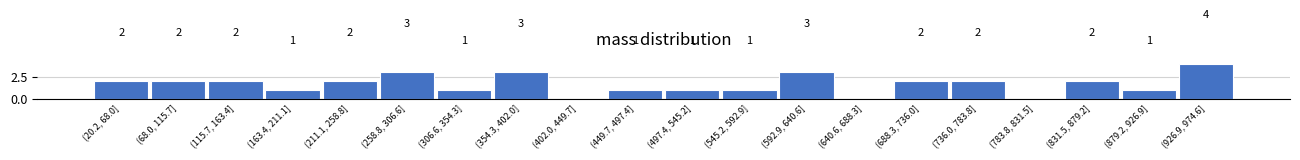

Reading left to right, extract all data points from this chart.

(20.2, 68.0]=2	(68.0, 115.7]=2	(115.7, 163.4]=2	(163.4, 211.1]=1	(211.1, 258.8]=2	(258.8, 306.6]=3	(306.6, 354.3]=1	(354.3, 402.0]=3	(402.0, 449.7]=0	(449.7, 497.4]=1	(497.4, 545.2]=1	(545.2, 592.9]=1	(592.9, 640.6]=3	(640.6, 688.3]=0	(688.3, 736.0]=2	(736.0, 783.8]=2	(783.8, 831.5]=0	(831.5, 879.2]=2	(879.2, 926.9]=1	(926.9, 974.6]=4